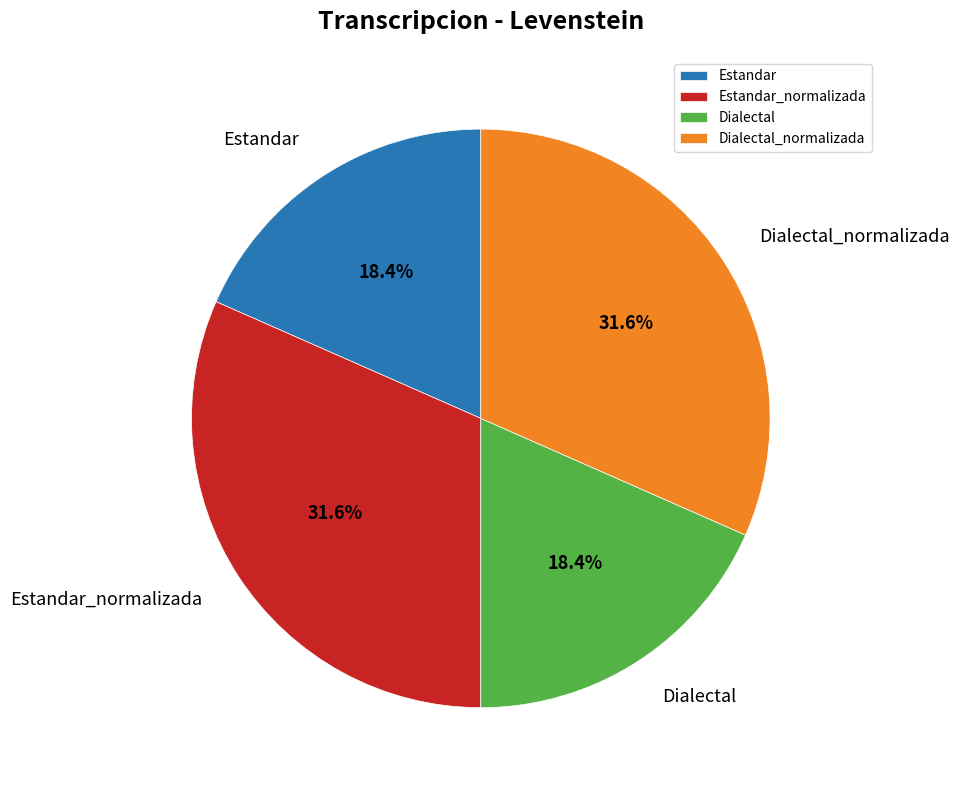

To the nearest percent, what portion does Dialectal represent?

18%